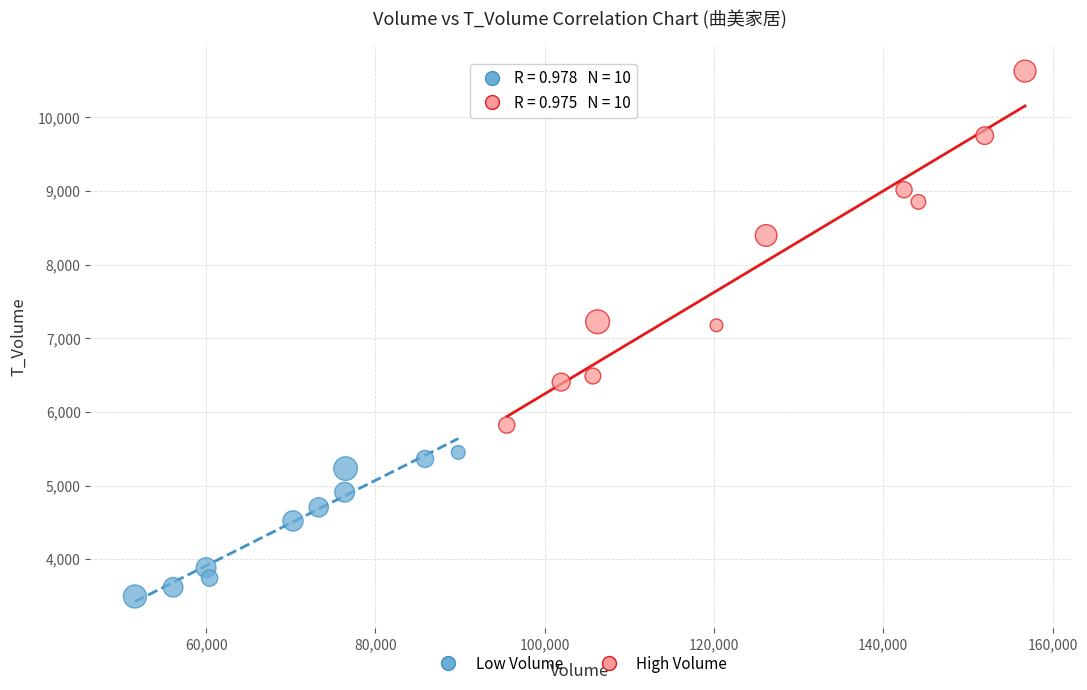

Which series has the largest Y range (max minus min)?

High Volume